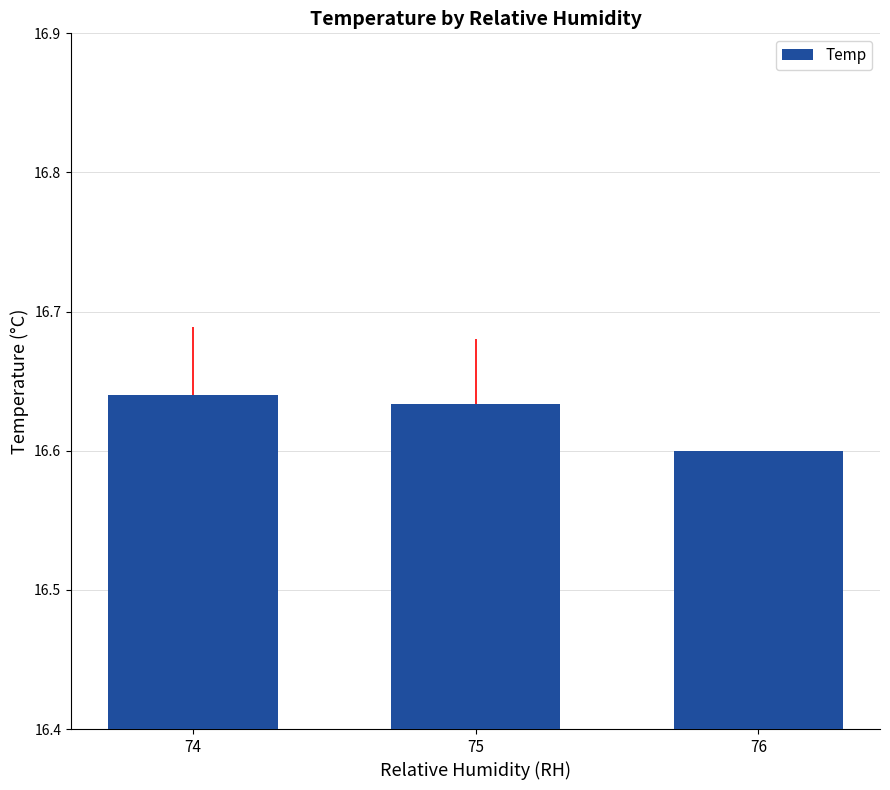

At which category does the chart reach its minimum across all series?

76